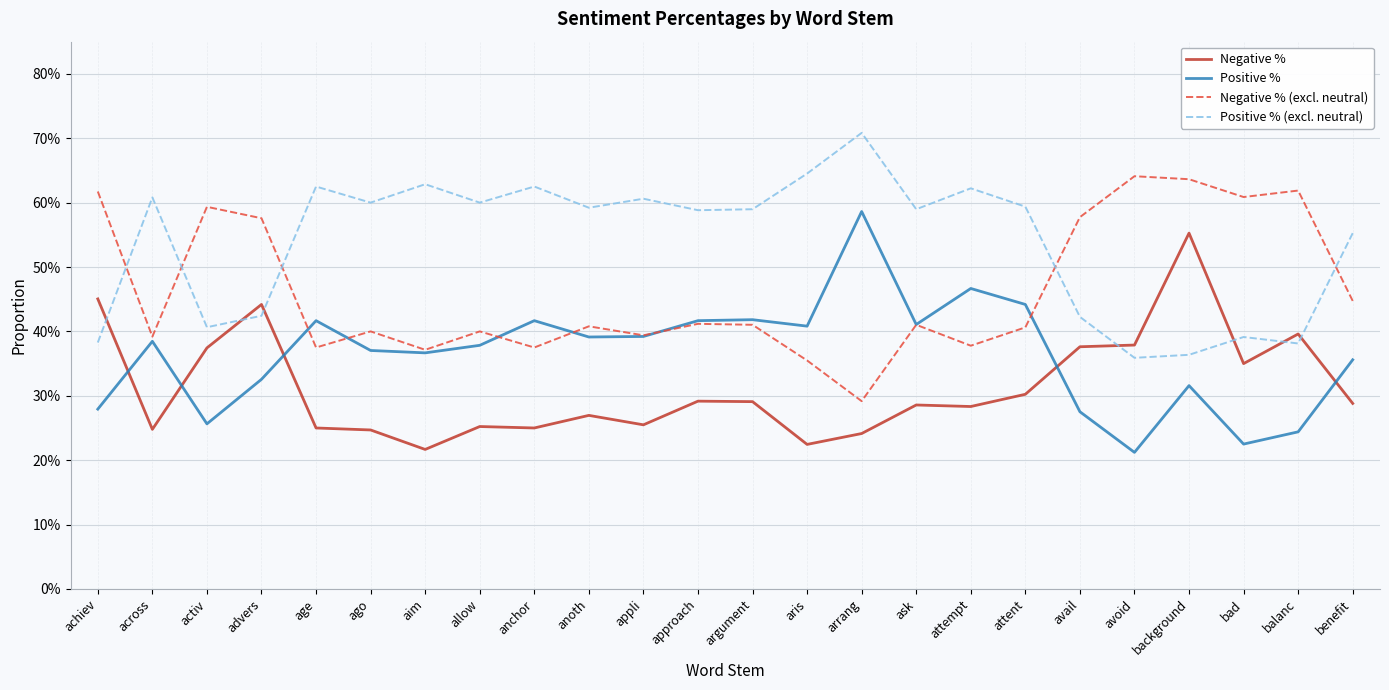

What are all the series names shown in the legend?

Negative %, Positive %, Negative % (excl. neutral), Positive % (excl. neutral)